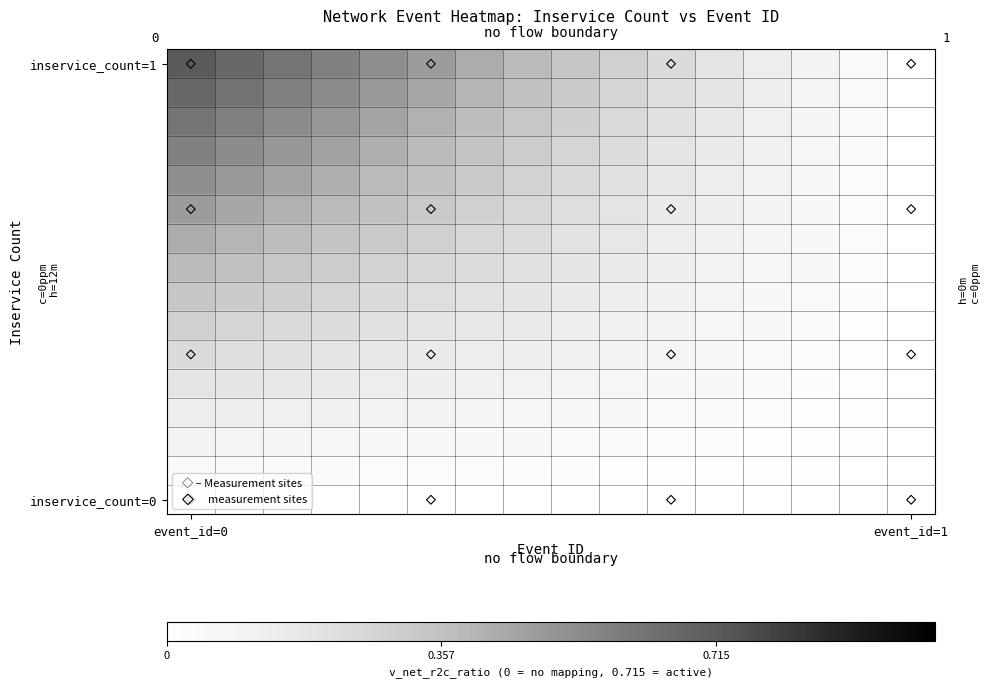

Which series has the widest spread of values?

measurement sites